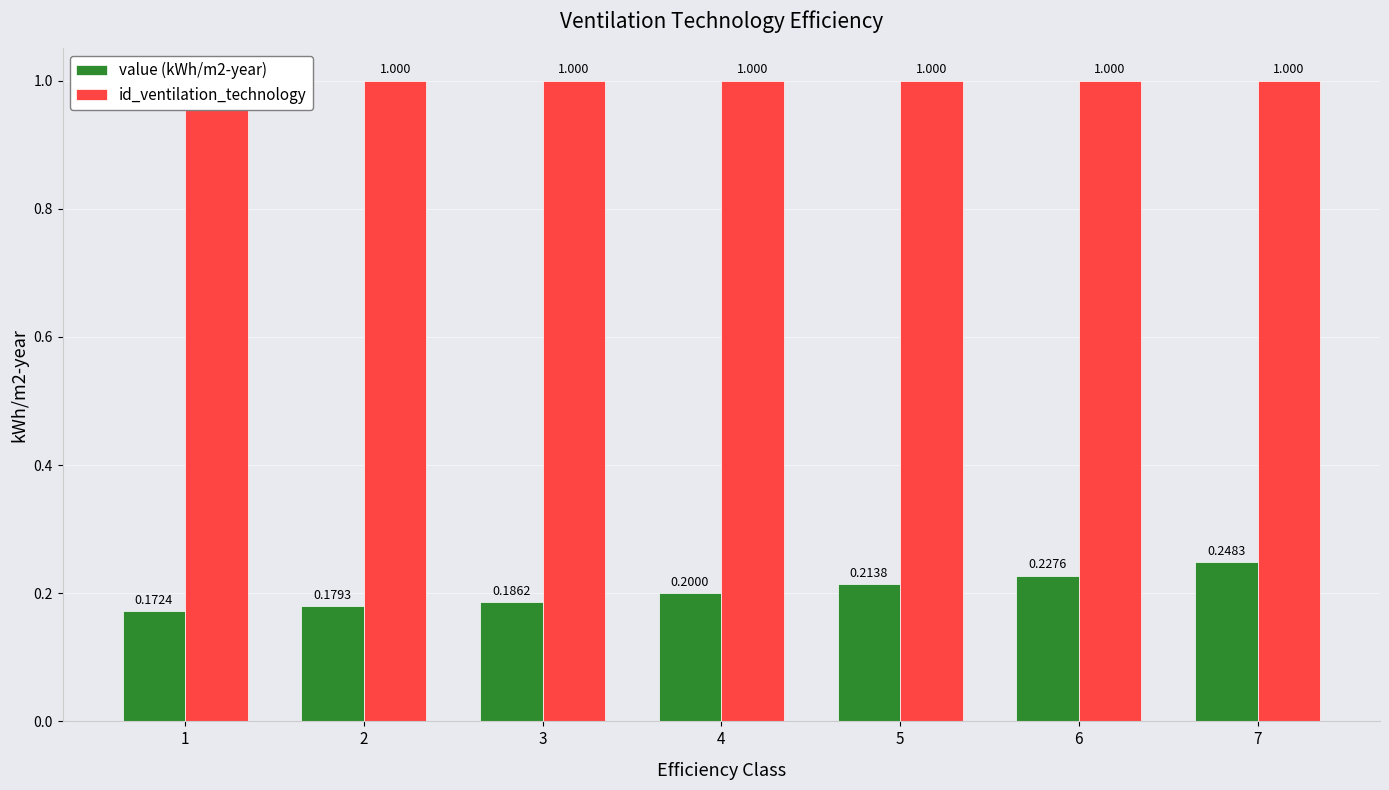

At which label does id_ventilation_technology reach its minimum?

1